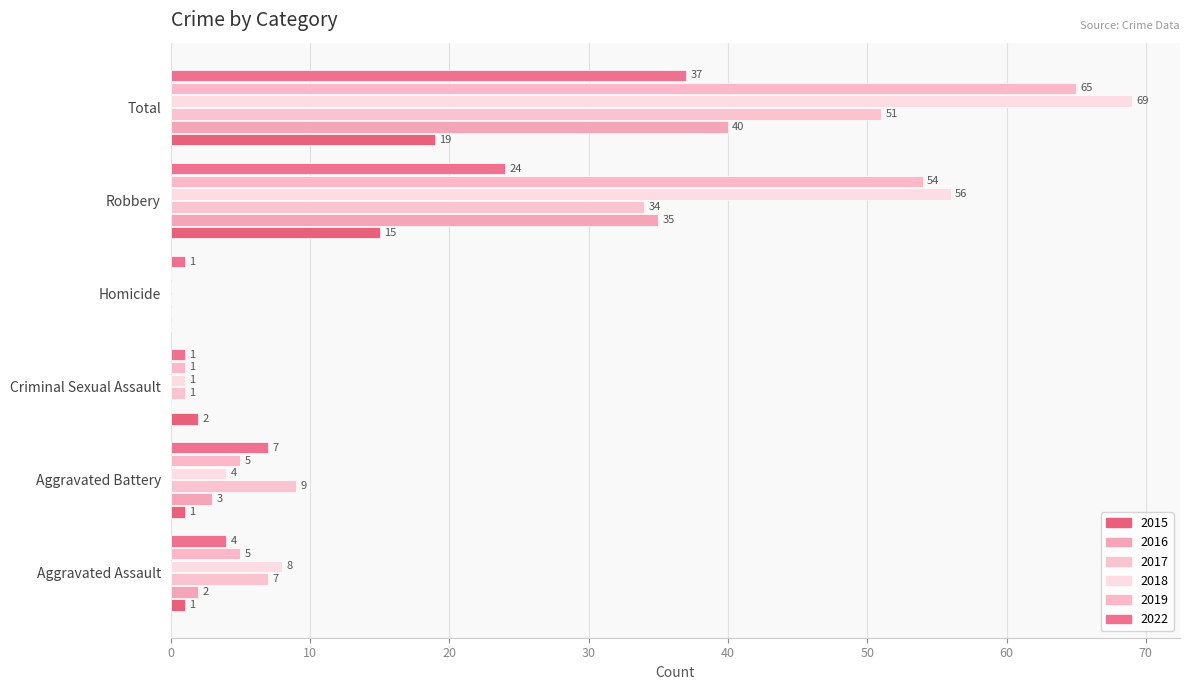

Where is 2022 nearest to the value 19?

Robbery